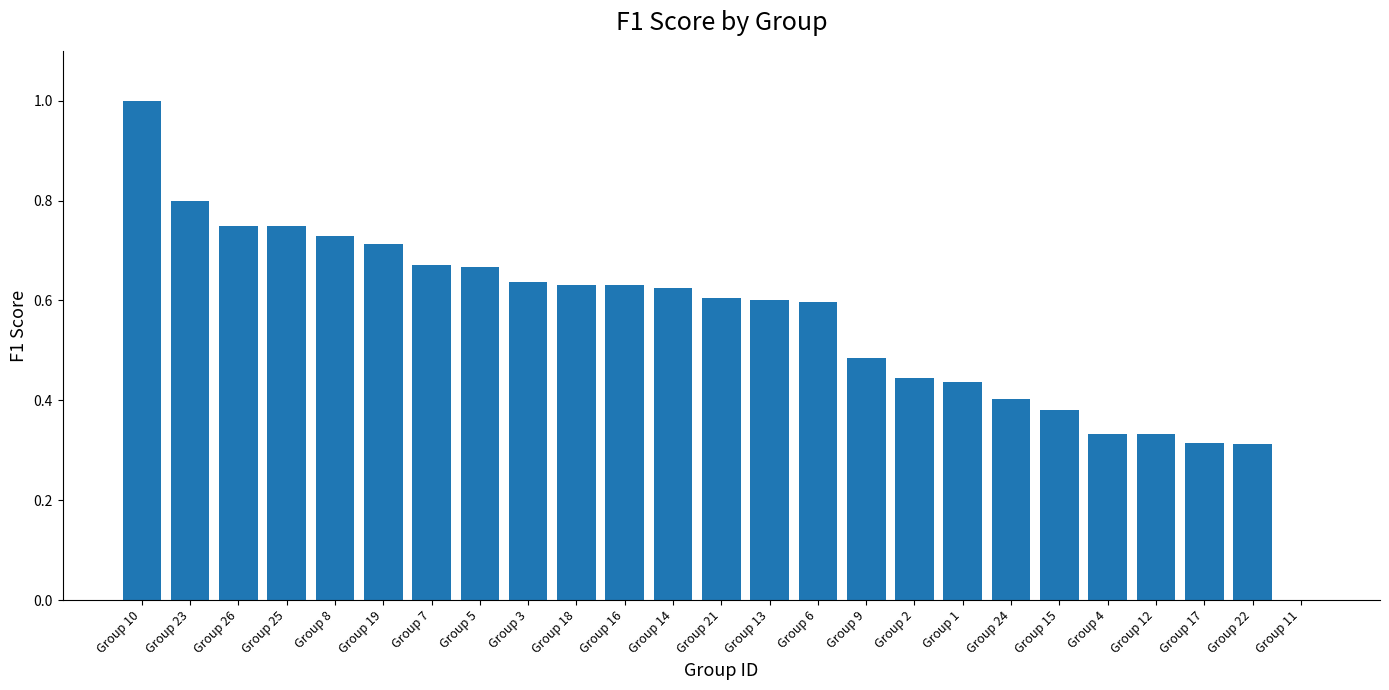

Which has a higher value, Group 4 or Group 8?

Group 8